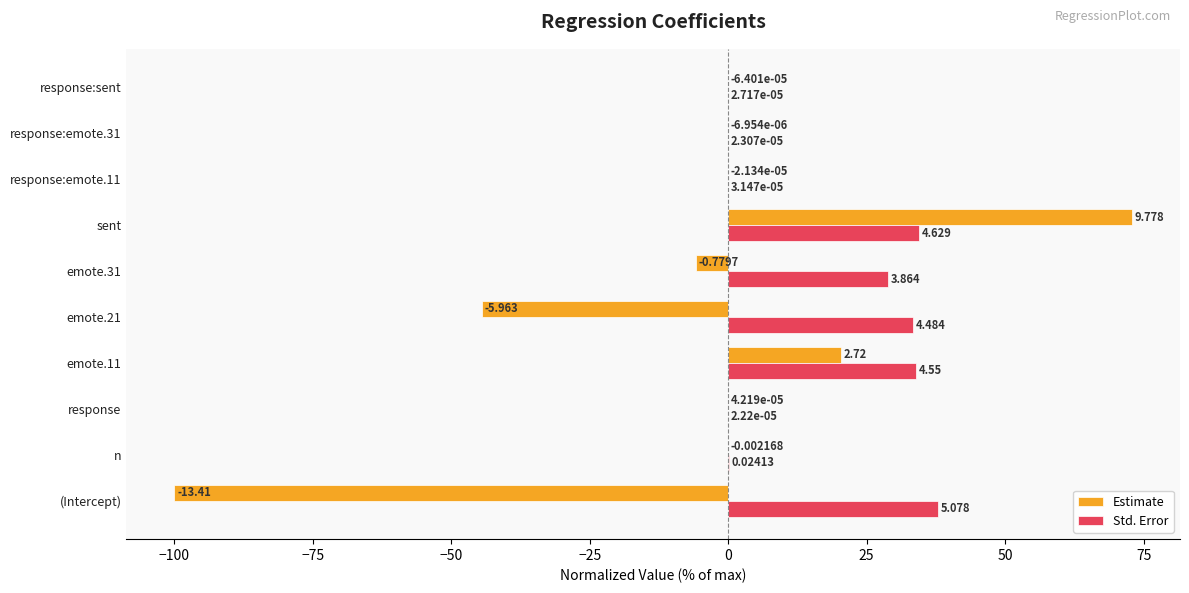

Which series changed the most between emote.11 and response:sent?

Std. Error